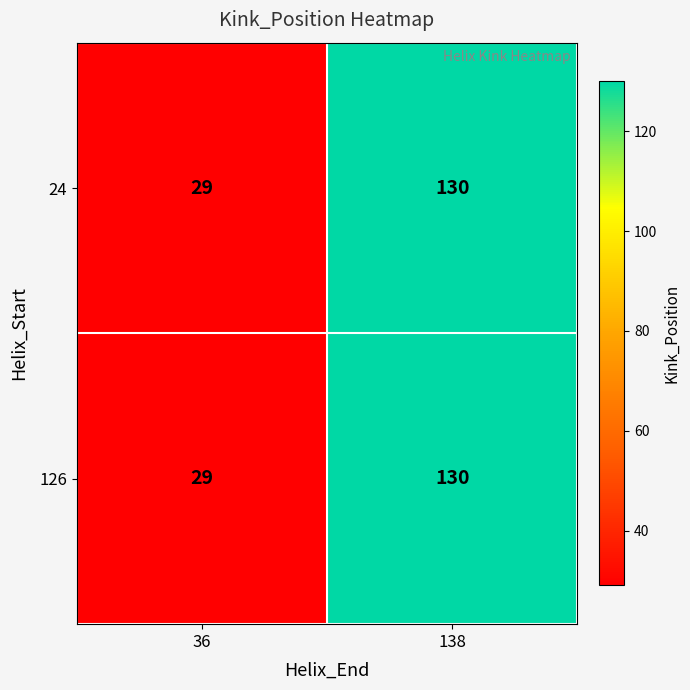

The 126 series shows 84 at 138. True or false?

False